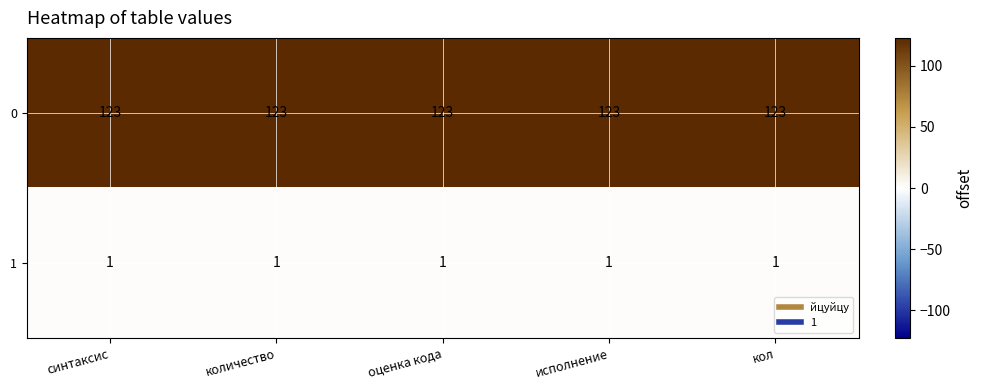

The 0 series shows 183 at количество. True or false?

False